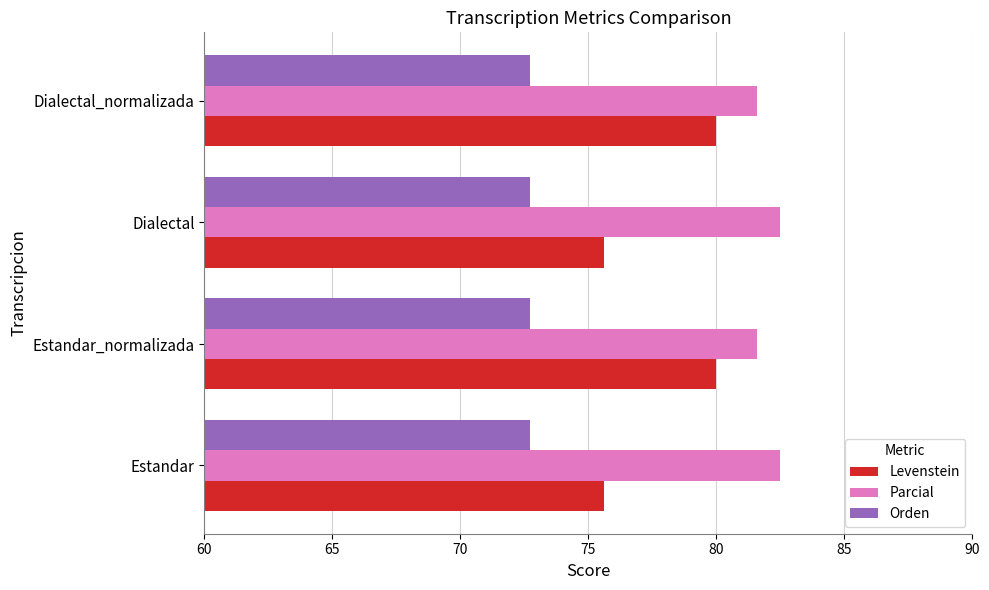

What is the total value across all series at Dialectal?

230.8